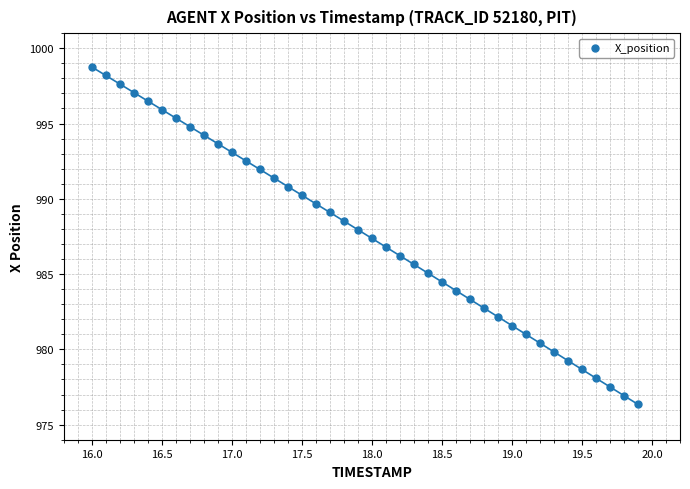

What is the range of X values (max minus min)?

3.9